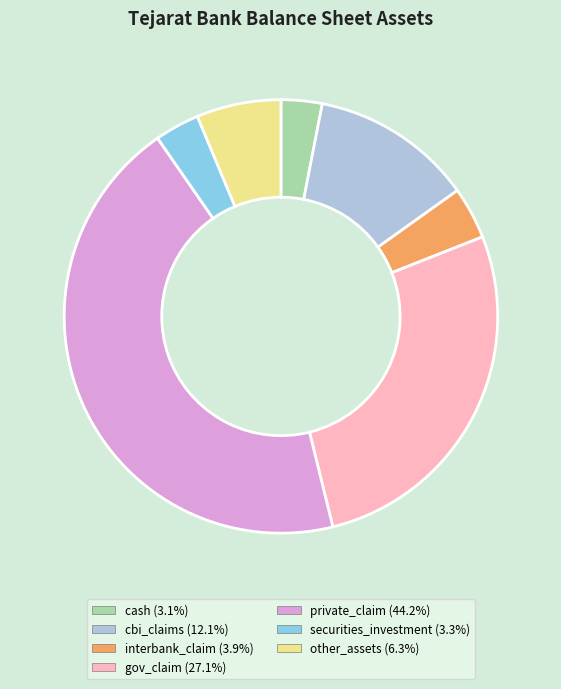

Which category has the biggest portion of the pie?

private_claim